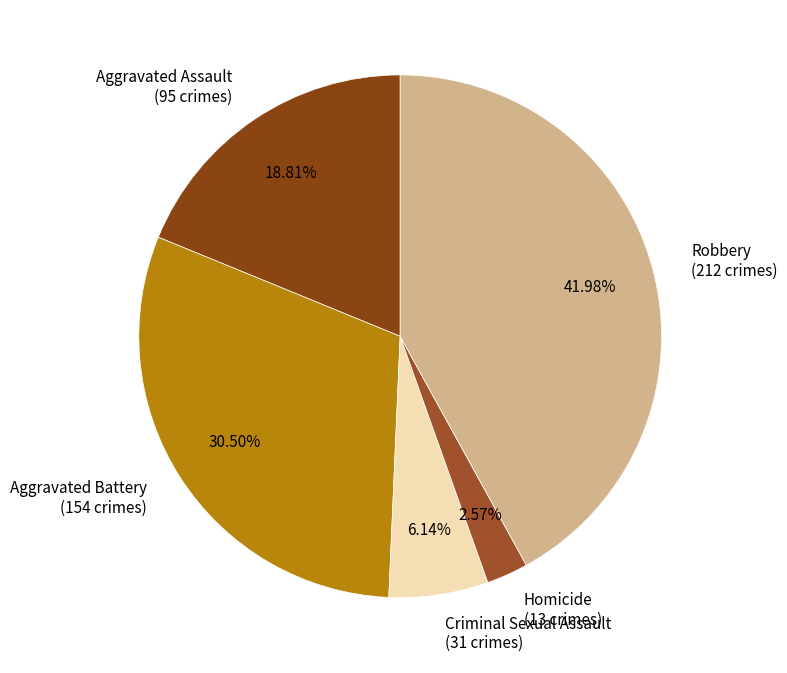

Between Homicide and Criminal Sexual Assault, which is larger?

Criminal Sexual Assault